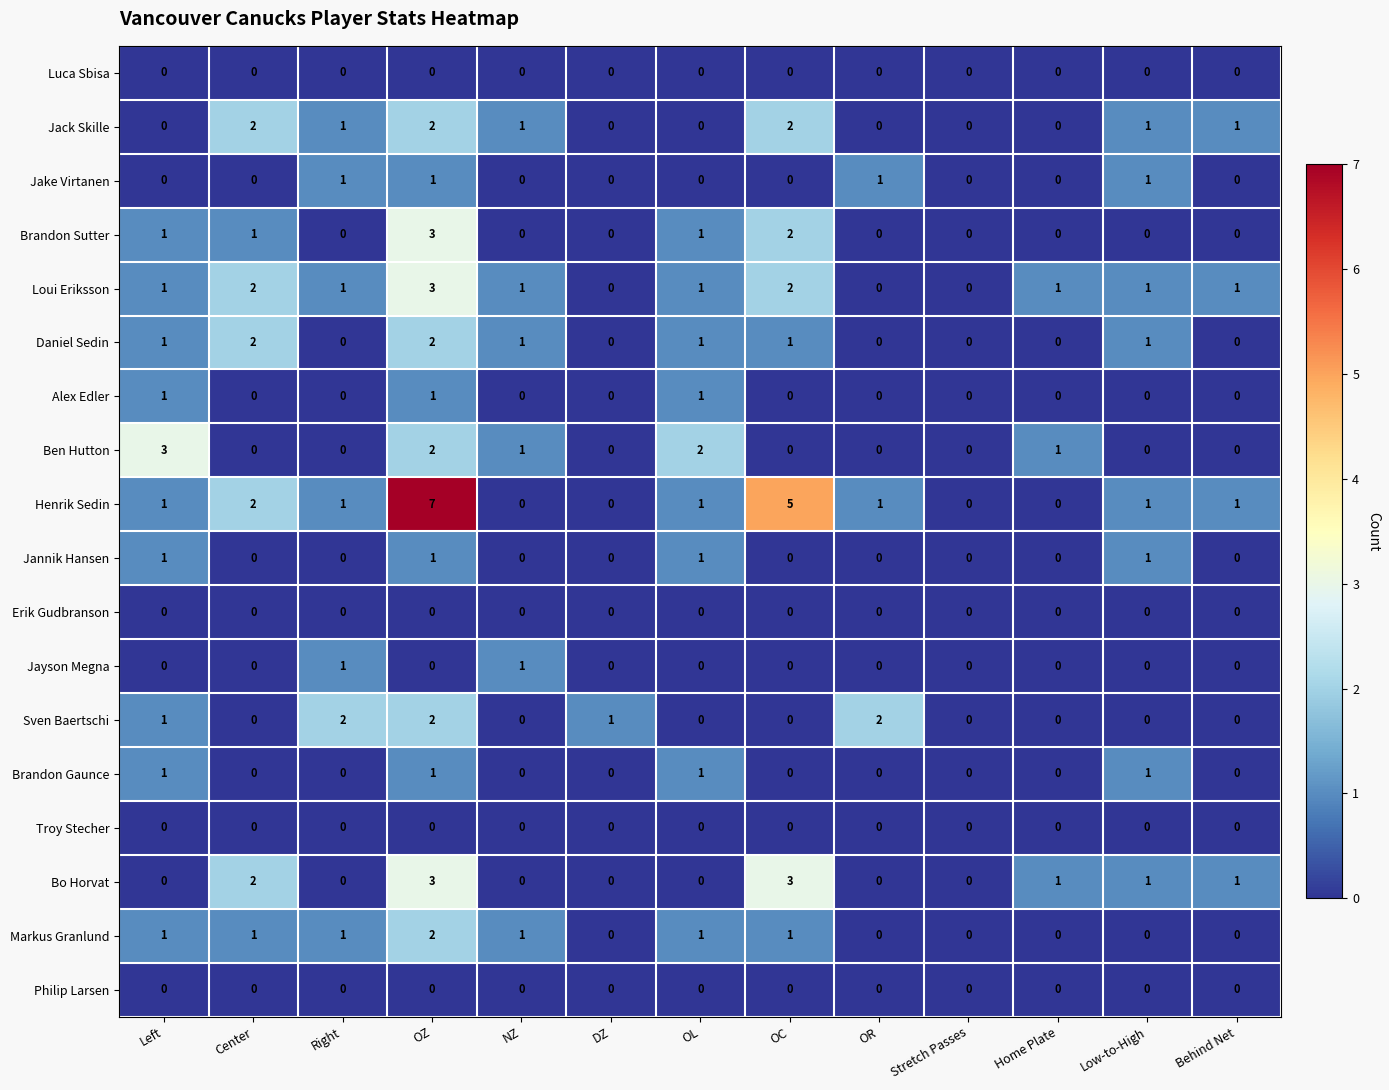

At how many categories does at least one series exceed 4?

2